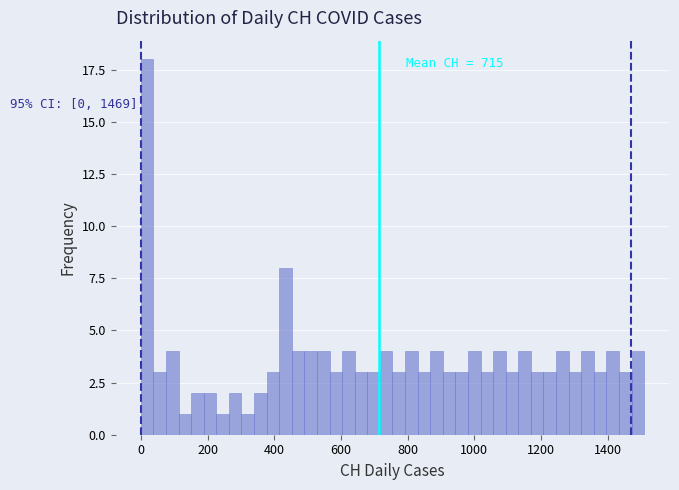

Around what value on the x-axis is the tallest bar? Give the approximate position of its centre, as read against the axis.

20